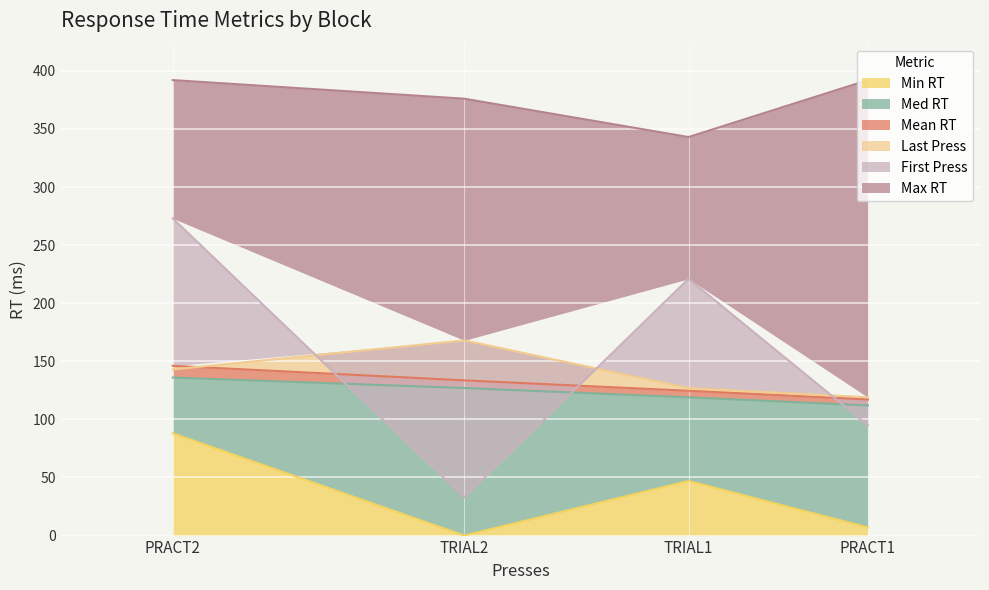

How many values in Min RT are above zero?

3